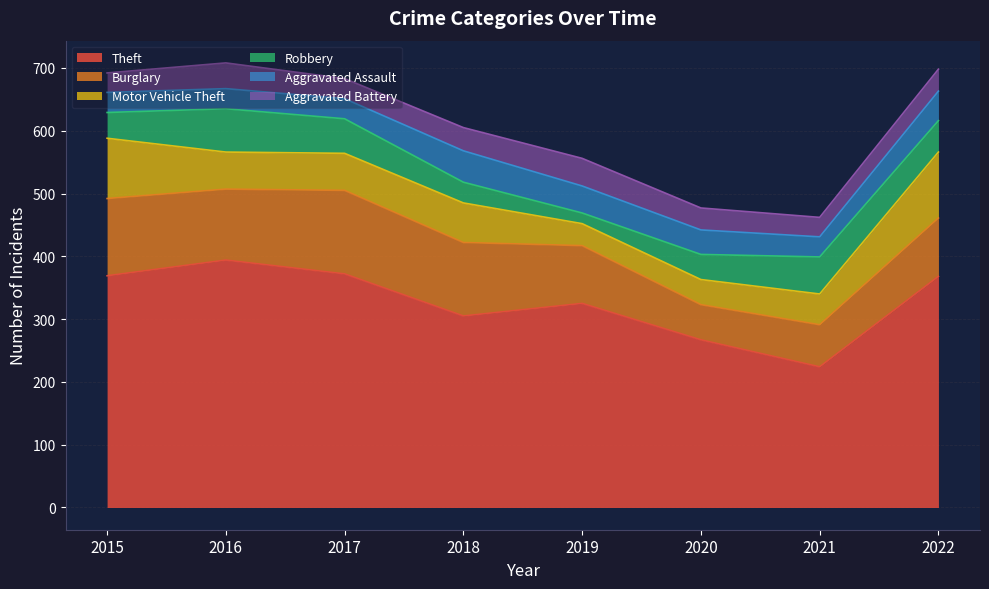

Which series has the largest range (max minus min)?

Theft